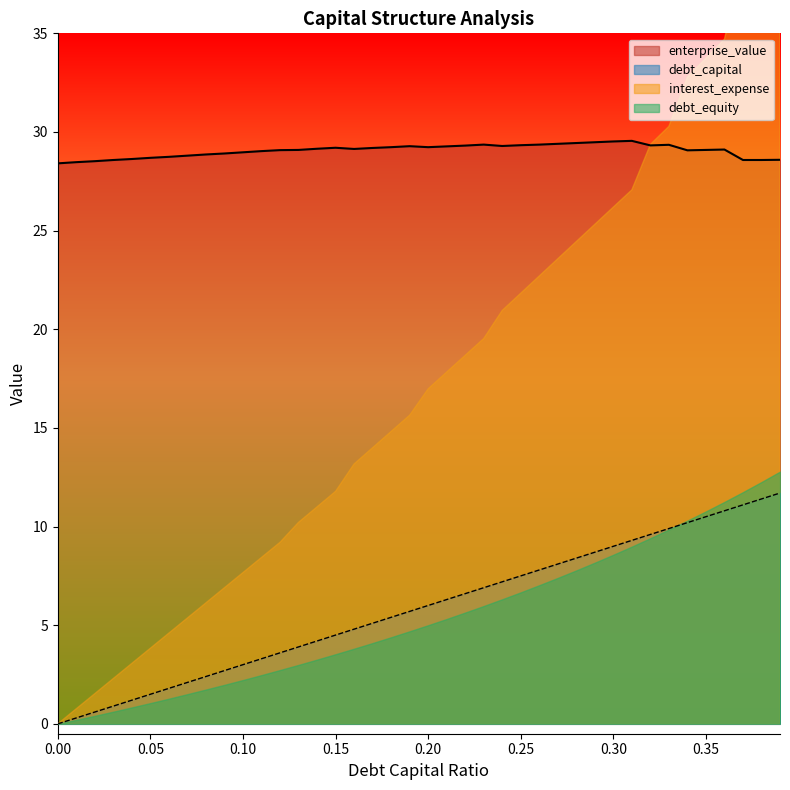

True or false: debt_capital and enterprise_value cross at least once.

False